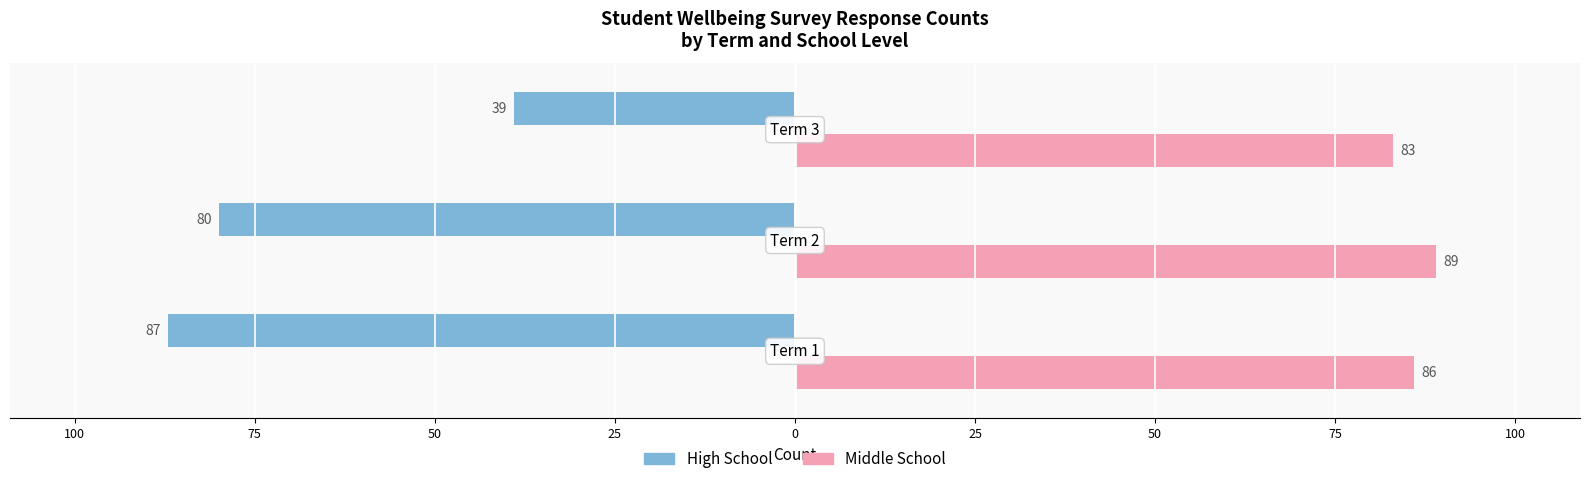

What are all the series names shown in the legend?

High School, Middle School